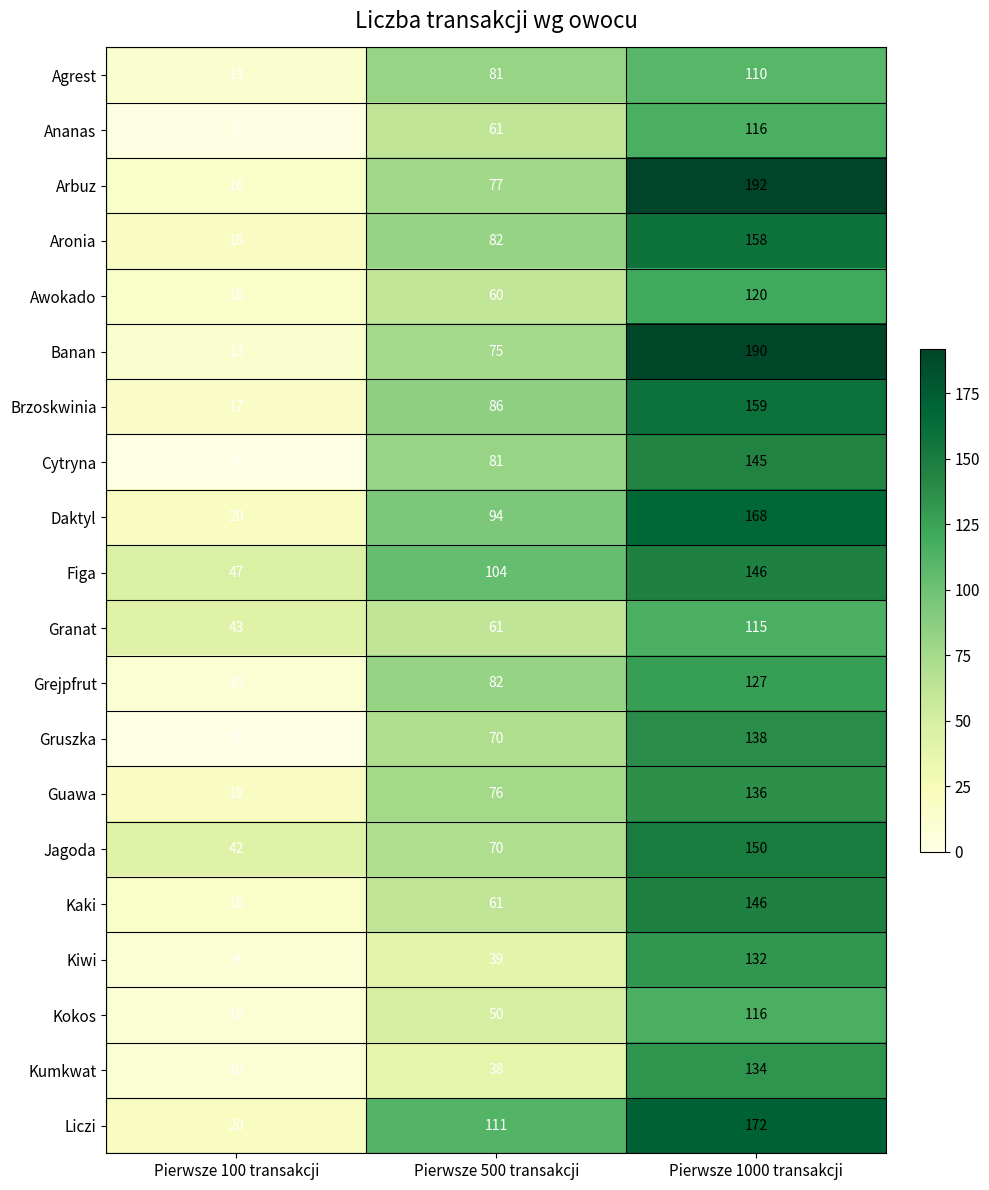

What is the average value of the Kaki series?

74